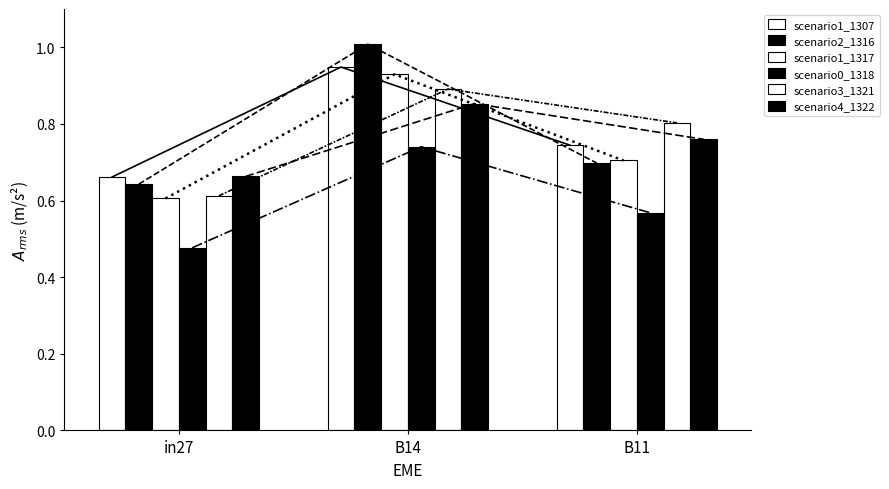

What is the difference between the maximum and minimum values in the job627_scenario2_1316 series?

0.4